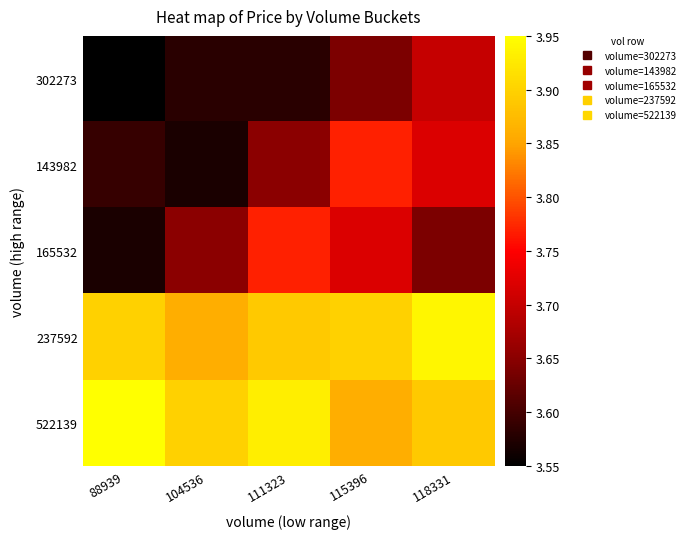

At which category is the sum across all series the highest?

115396